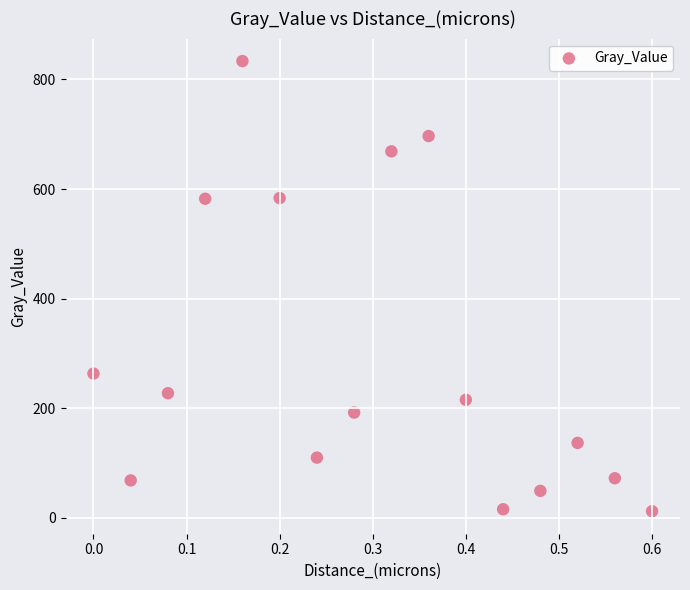

What is the range of Y values (max minus min)?

821.1